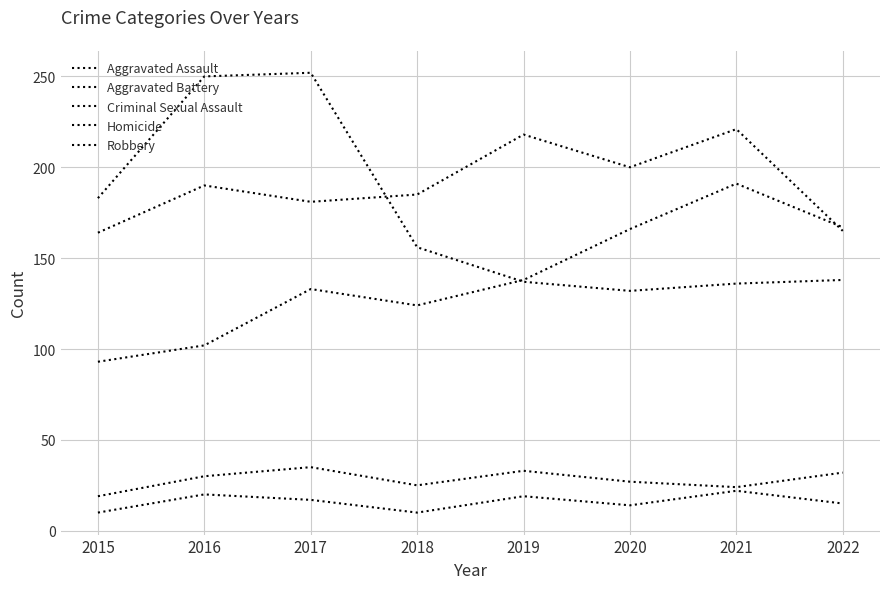

How many interior local peaks does the Aggravated Assault series have?

2